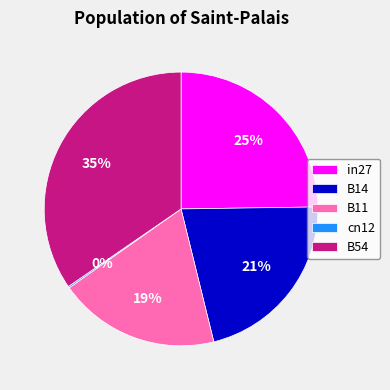

Is it true that B54 is 44% of the pie?

False